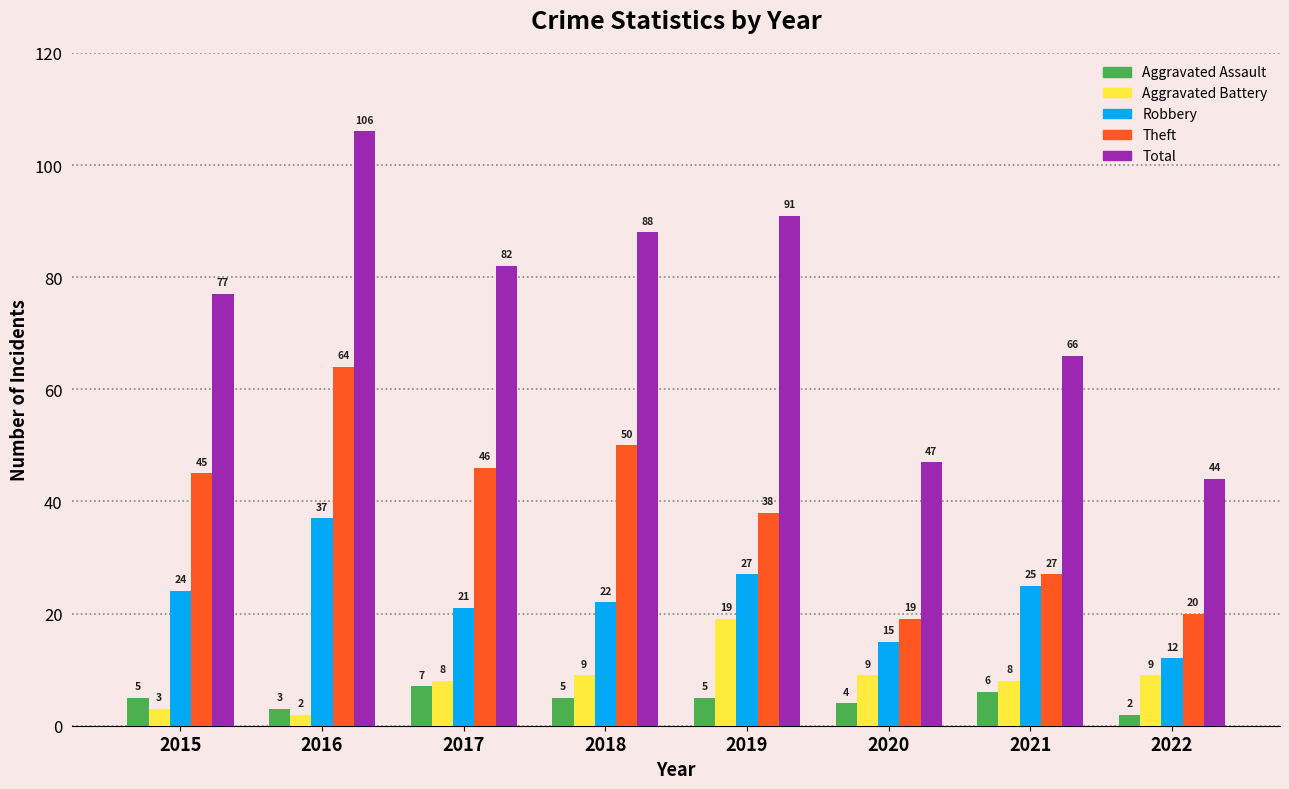

Which label corresponds to the largest value in the chart?

2016